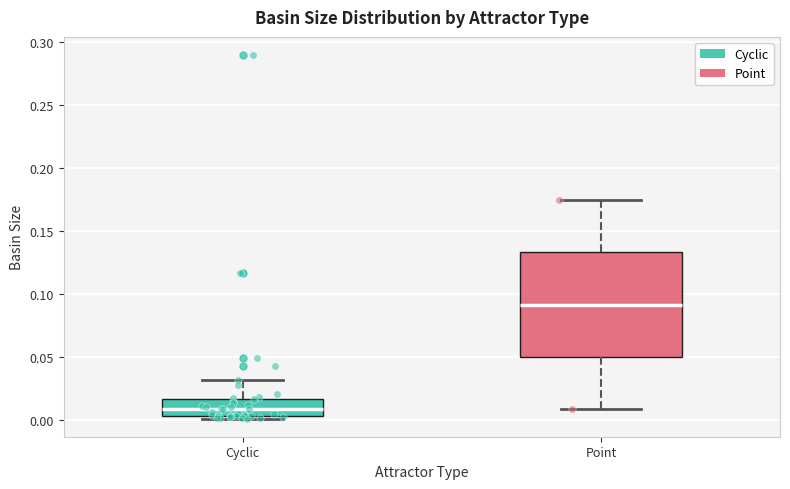

Comparing the boxes themselves (not the whiskers), which one is the tallest?

Point